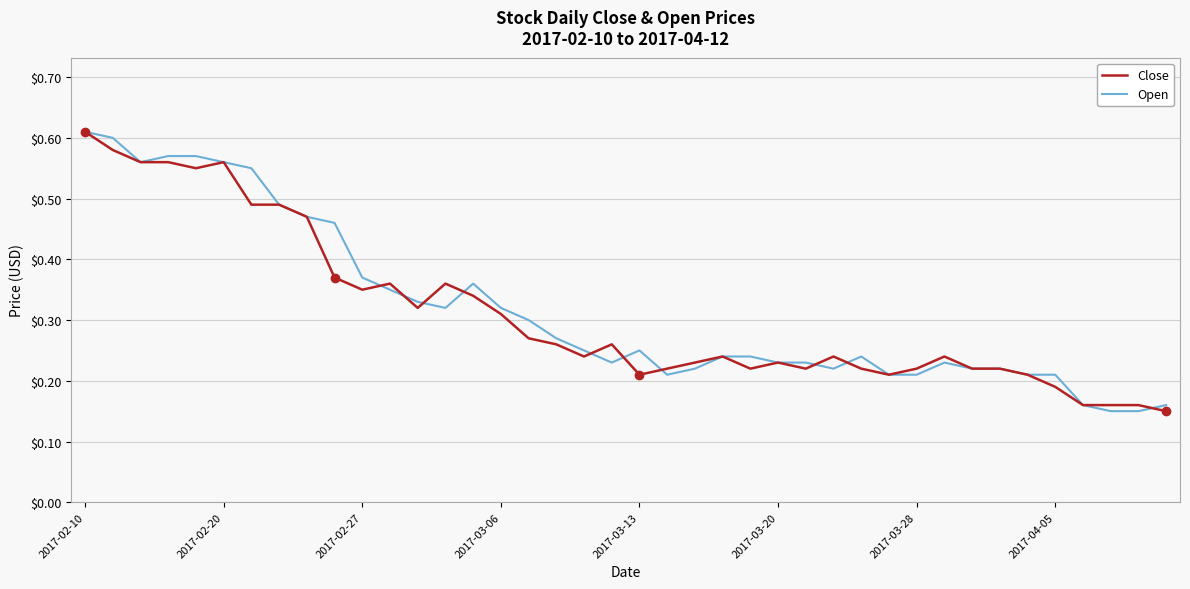

Does the chart display data point markers on the line(s)?

No